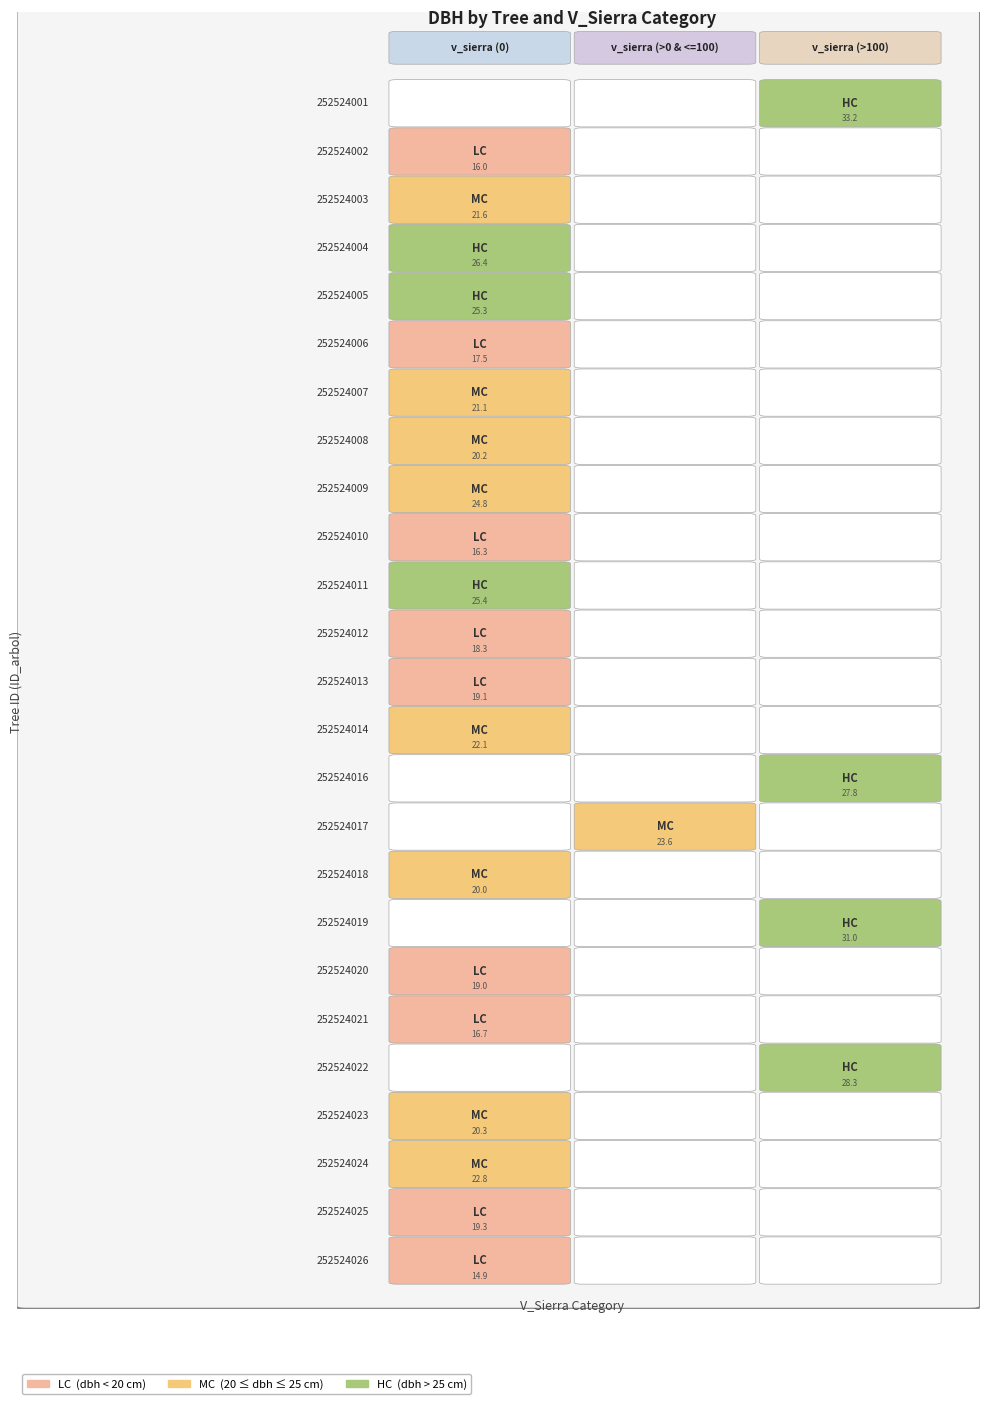

The 252524020 series shows 10.4 at dbh. True or false?

False